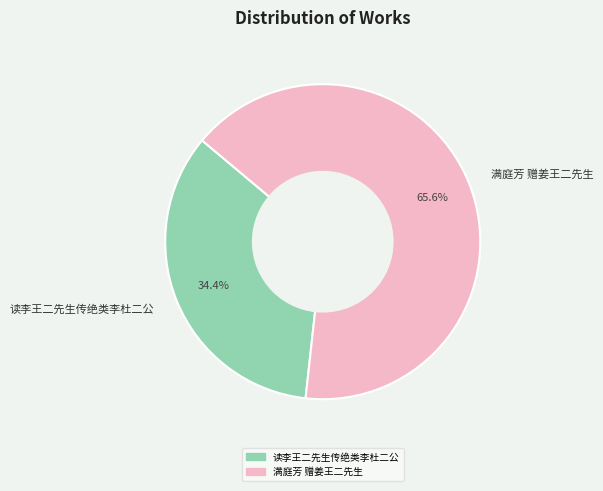

What is the ratio of the value at 读李王二先生传绝类李杜二公 to the value at 满庭芳 赠姜王二先生?

0.5